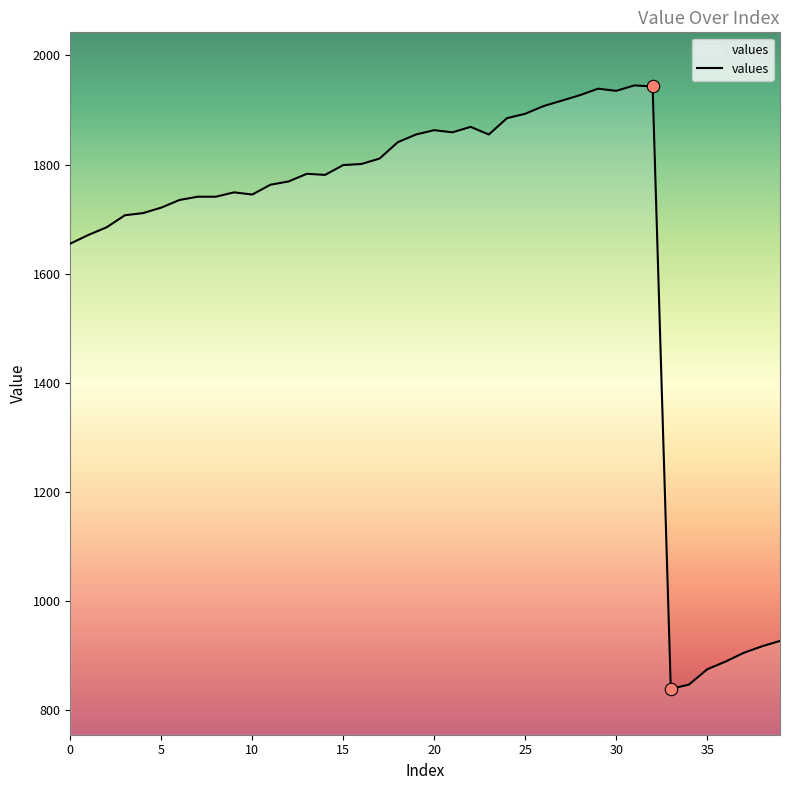

What is the difference between the maximum and minimum values?

1106